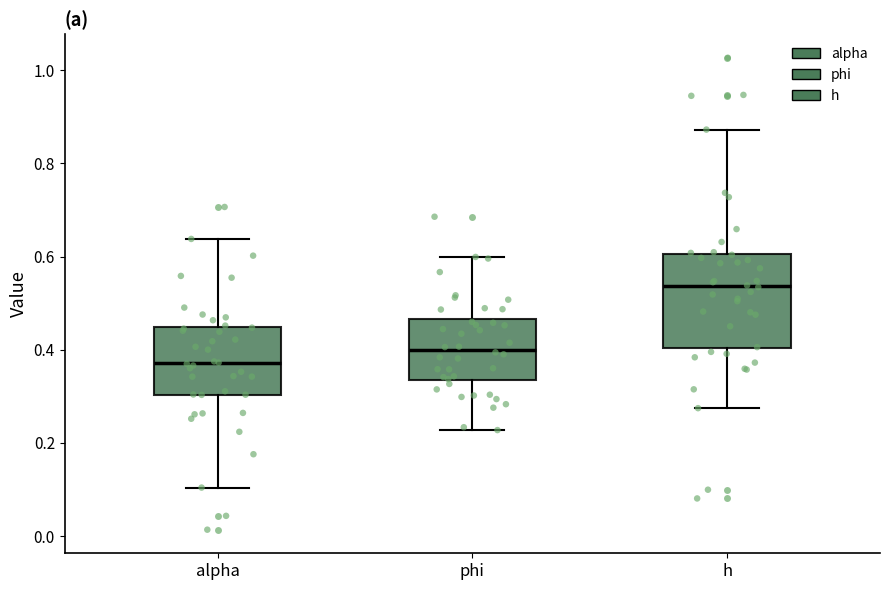

Where does the upper whisker of the box for phi end on the y-axis? The values are not printed on the chart, so give them approximately, as read against the axis.

0.60